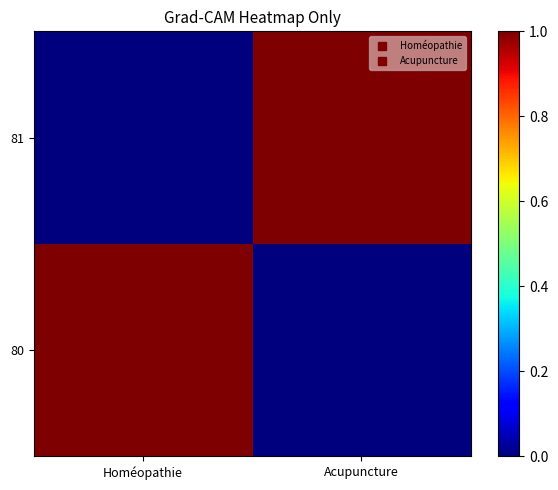

At which category is the sum across all series the highest?

Homéopathie